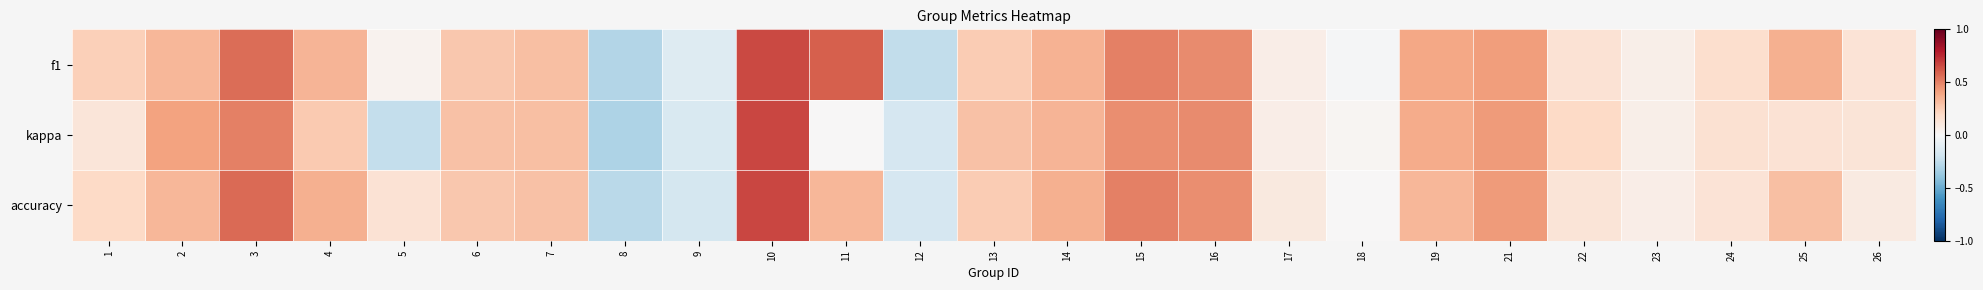

Between 14 and 17, which series saw the biggest shift?

f1